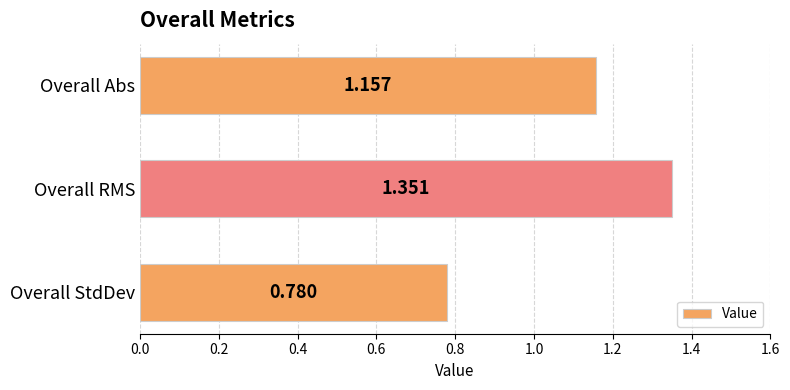

Which label corresponds to the smallest value in the chart?

Overall StdDev